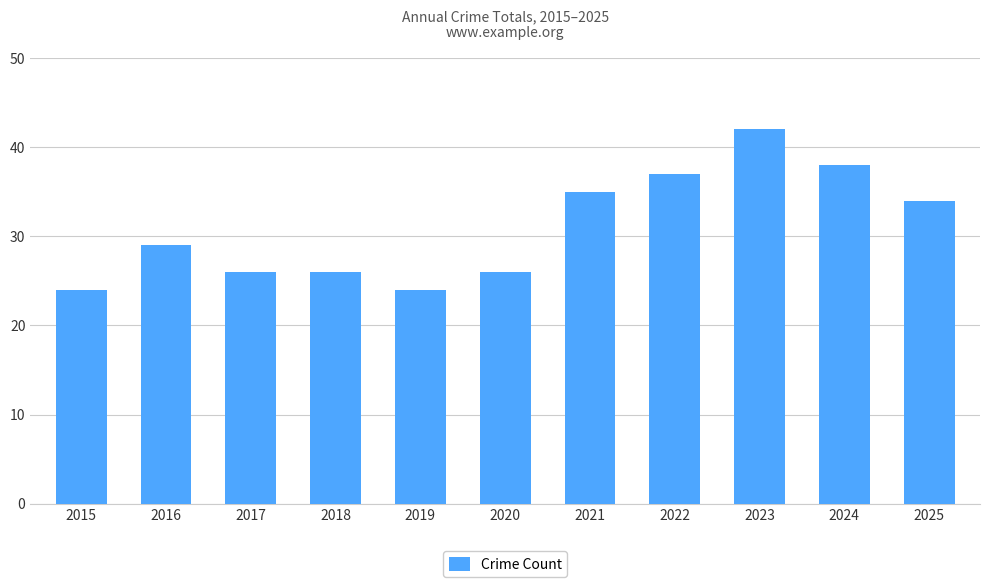

What is the sum of the values at 2022 and 2017?

63